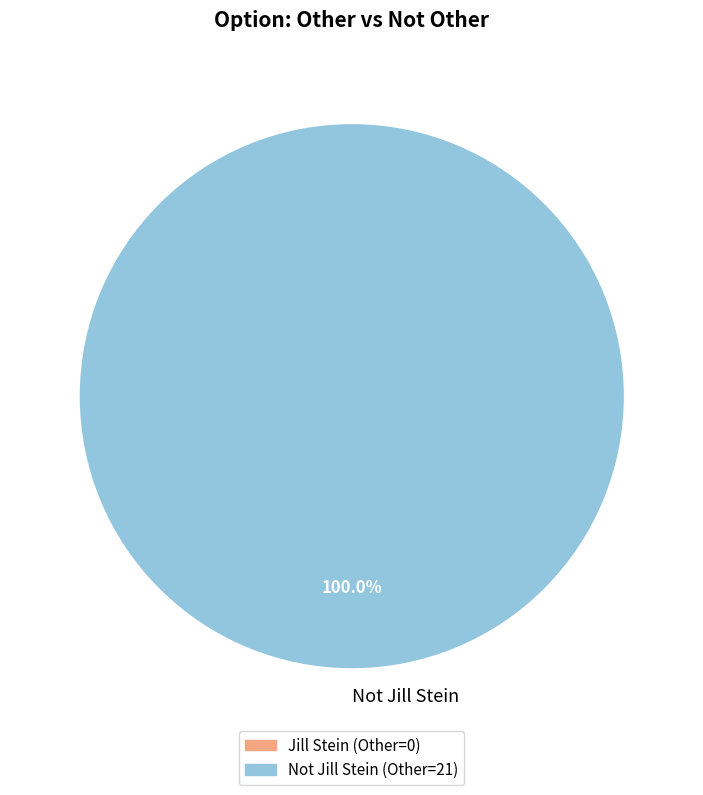

Rank the categories by value from lowest to highest.

Not Jill Stein